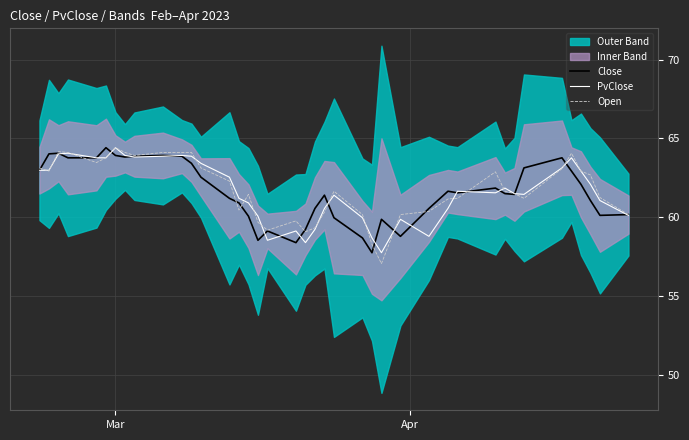

What is the minimum value for Close?

57.8